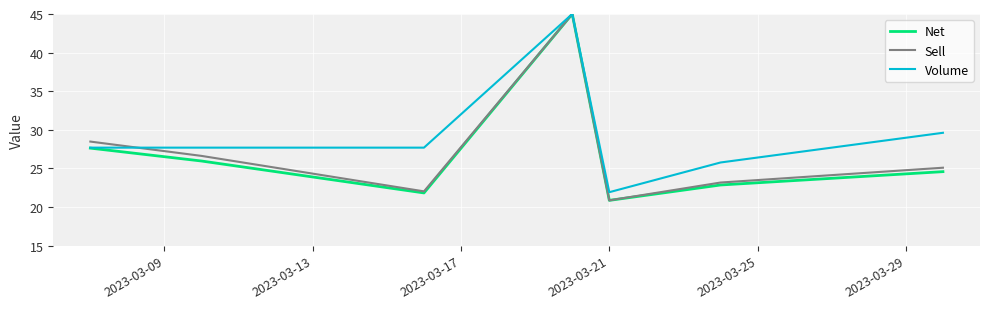

Which series has the largest total across all categories?

Volume